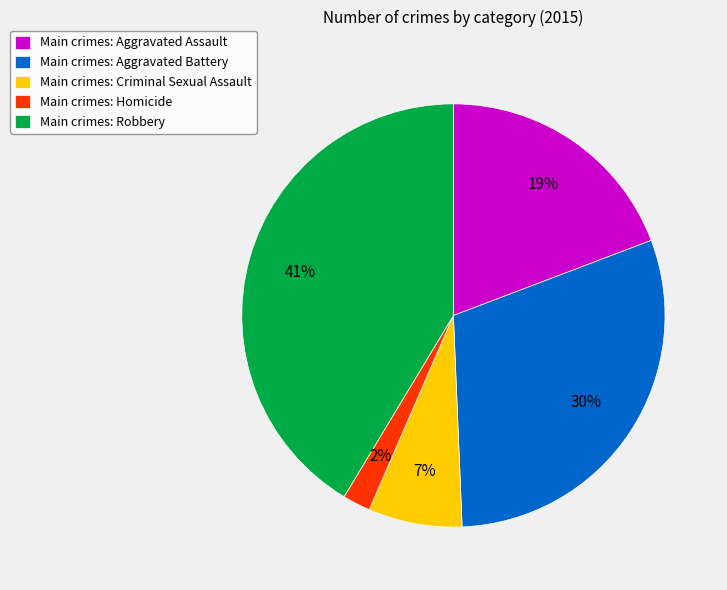

Count the number of slices in the pie.

5